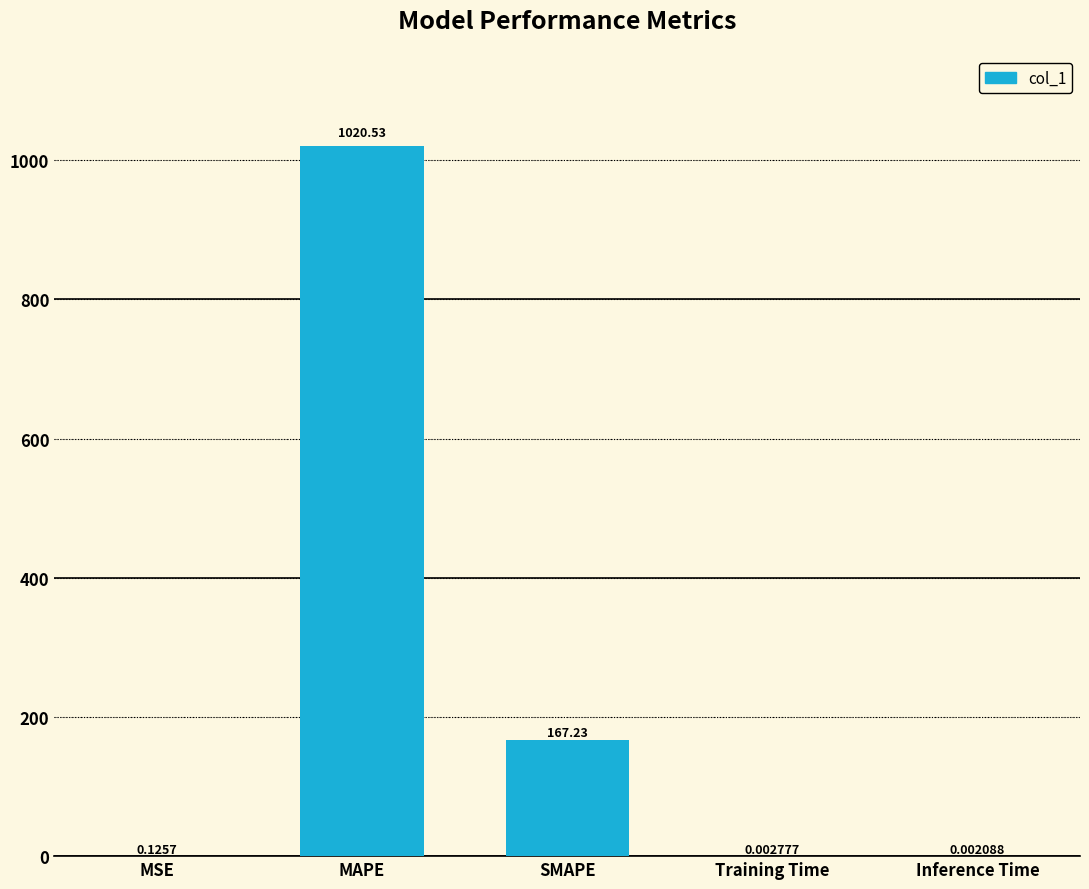

At which label is the value closest to 510?

SMAPE